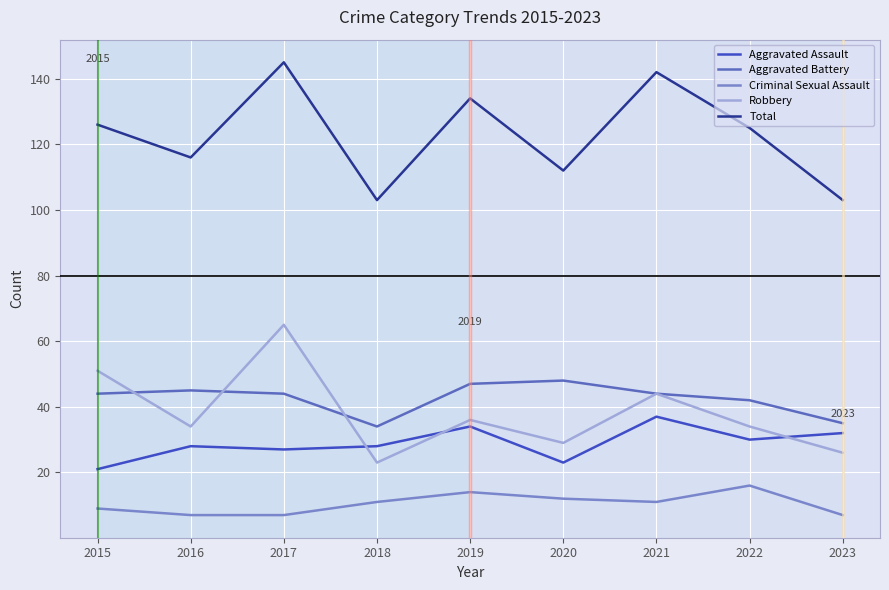

What is the difference between the second highest and second lowest values in the Criminal Sexual Assault series?

7